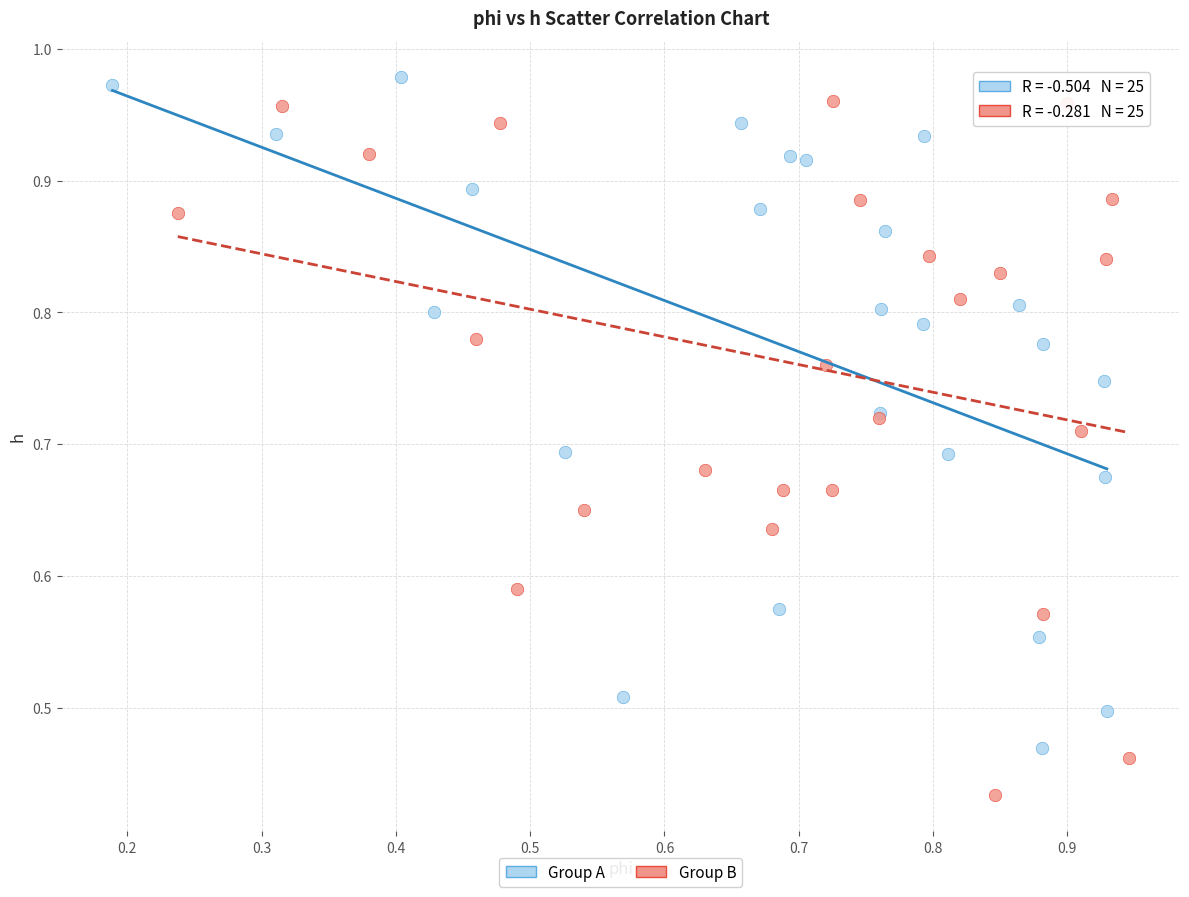

Which series contains the lowest Y value?

Group B